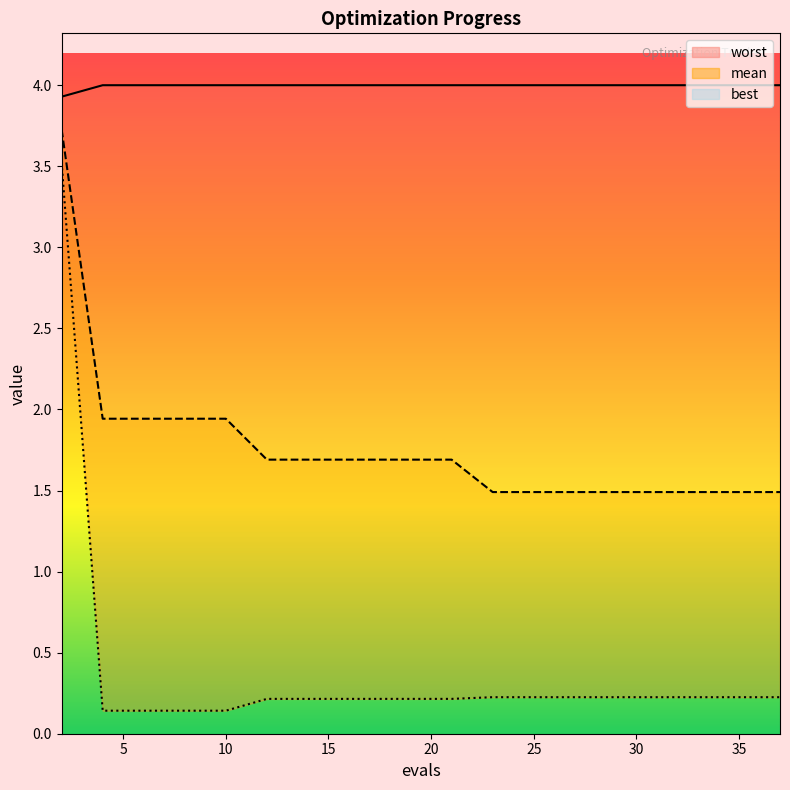

True or false: worst and best cross at least once.

False